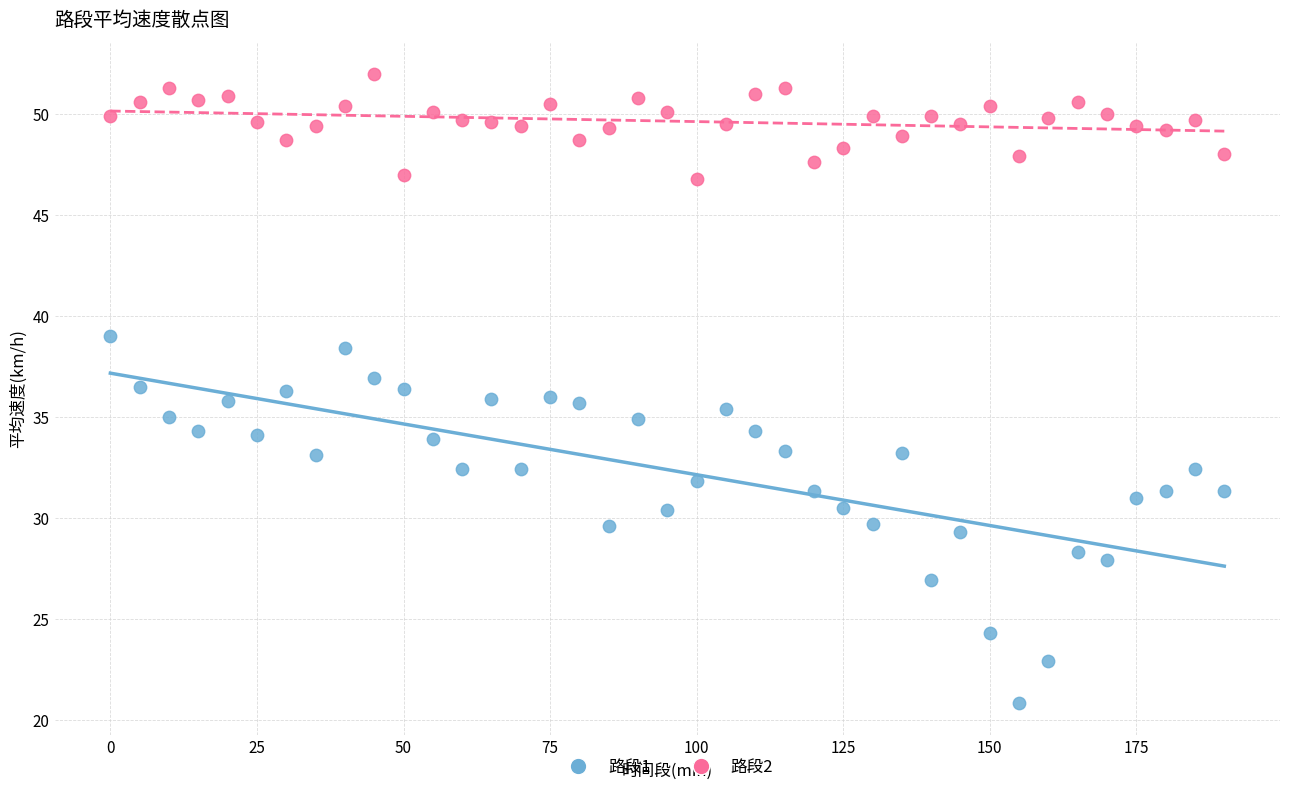

Across all data points, what is the range of Y values (max minus min)?

31.2